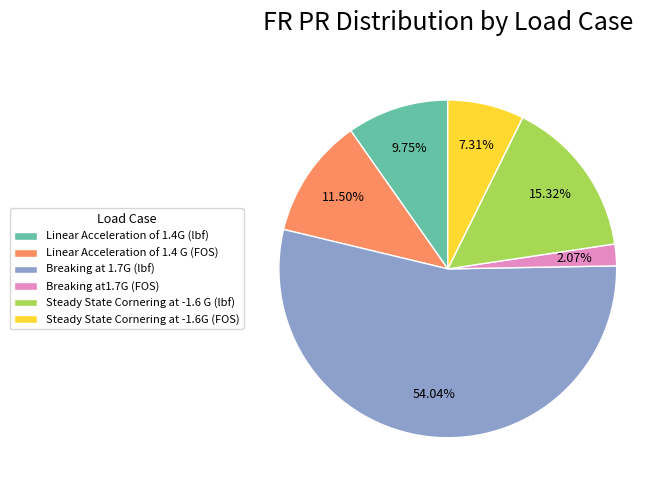

How many segments does this pie chart have?

6